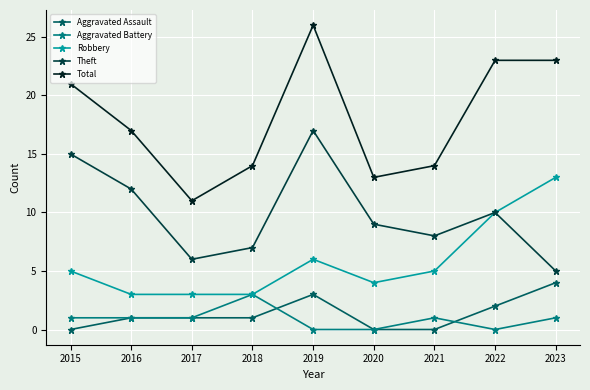

The Total series shows 14 at 2018. True or false?

True